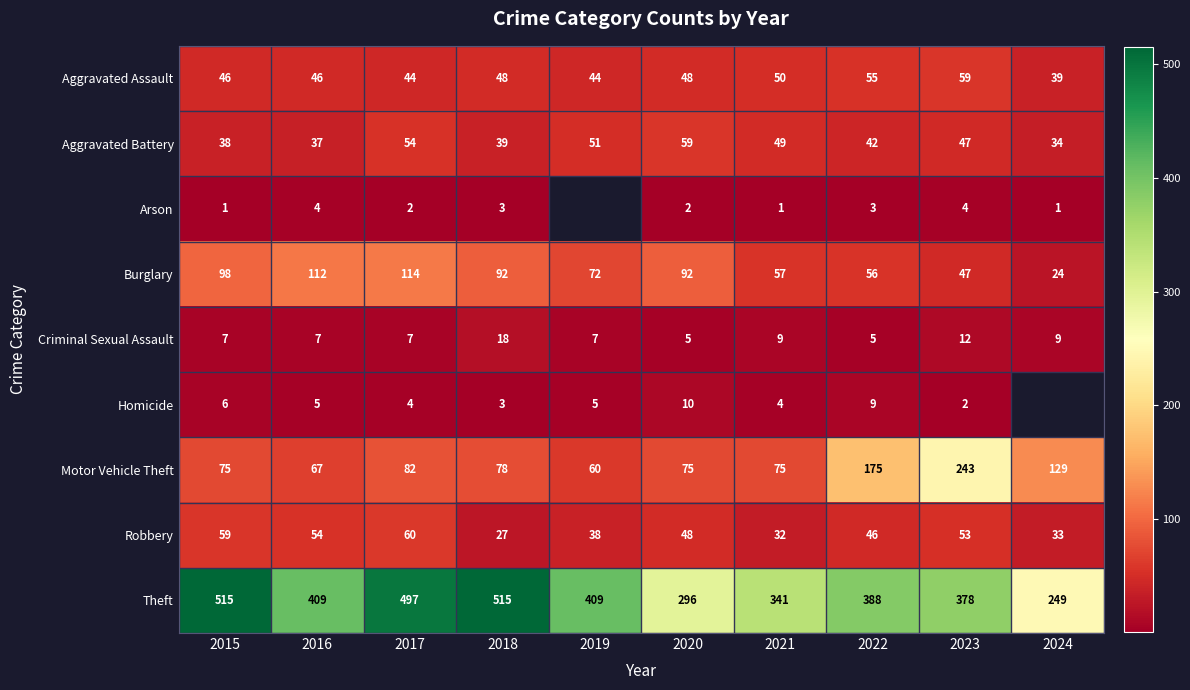

What is the average value of the Aggravated Battery series?

45